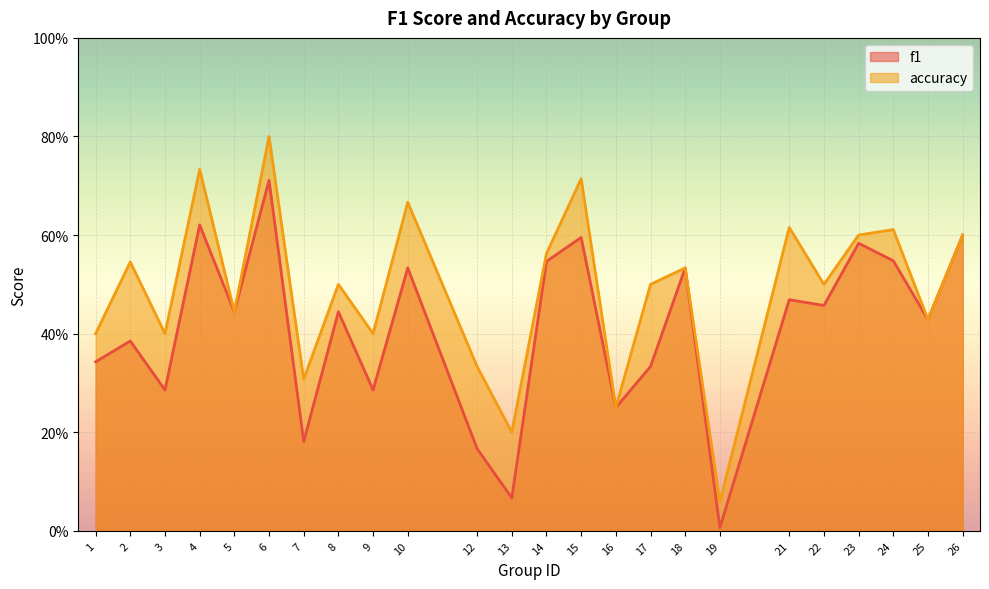

Rank the series by their maximum value, from lowest to highest.

f1, accuracy